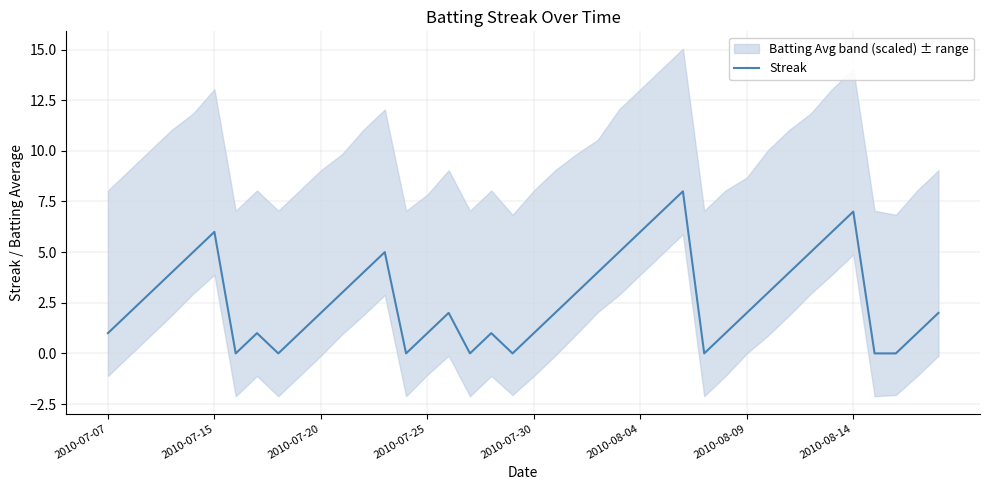

What is the difference between the second highest and second lowest values?

7